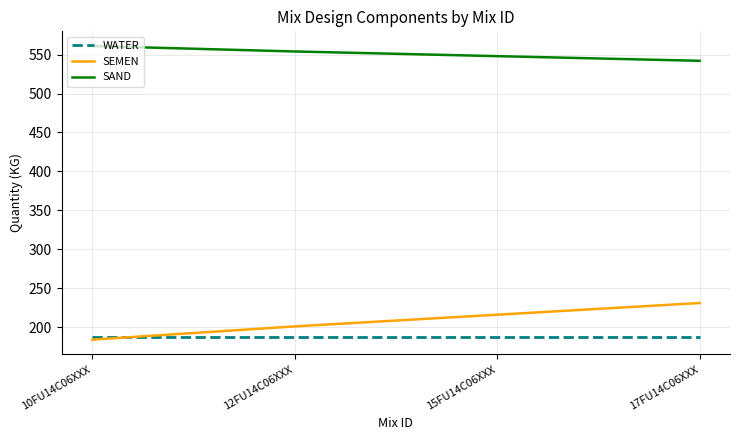

What is the average value of the WATER series?

187